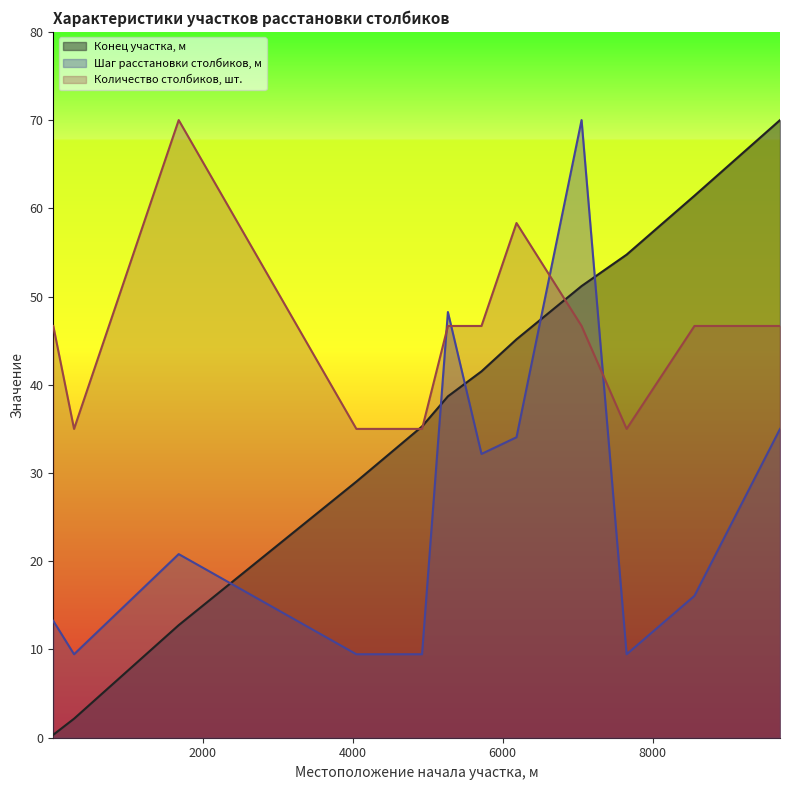

Reading left to right, transcribe all the data shown in this chart.

Конец участка, м: 0.3	2.2	12.8	29.0	35.3	38.7	41.5	45.2	51.2	54.8	61.4	70.0
Шаг расстановки столбиков, м: 13.2	9.5	20.8	9.5	9.5	48.2	32.2	34.1	70.0	9.5	16.1	35.0
Количество столбиков, шт.: 46.7	35.0	70.0	35.0	35.0	46.7	46.7	58.3	46.7	35.0	46.7	46.7